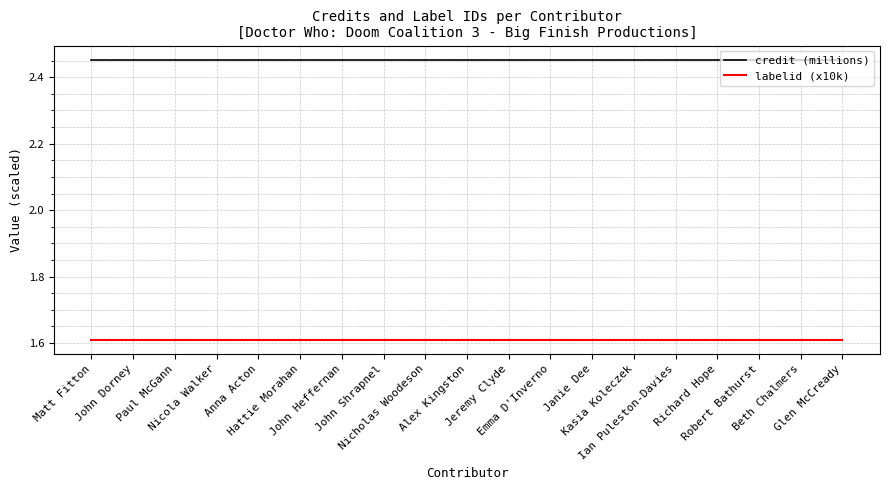

Rank the series at Matt Fitton from lowest to highest value.

labelid (x10k), credit (millions)